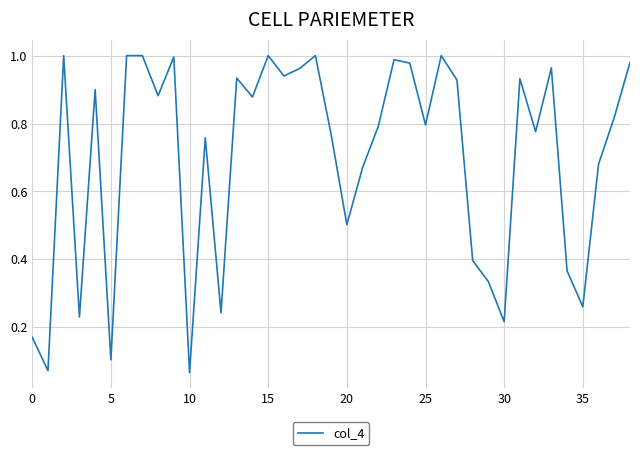

Reading left to right, list all the values displayed in this chart.

0.2	0.1	1.0	0.2	0.9	0.1	1.0	1.0	0.9	1.0	0.1	0.8	0.2	0.9	0.9	1.0	0.9	1.0	1.0	0.8	0.5	0.7	0.8	1.0	1.0	0.8	1.0	0.9	0.4	0.3	0.2	0.9	0.8	1.0	0.4	0.3	0.7	0.8	1.0